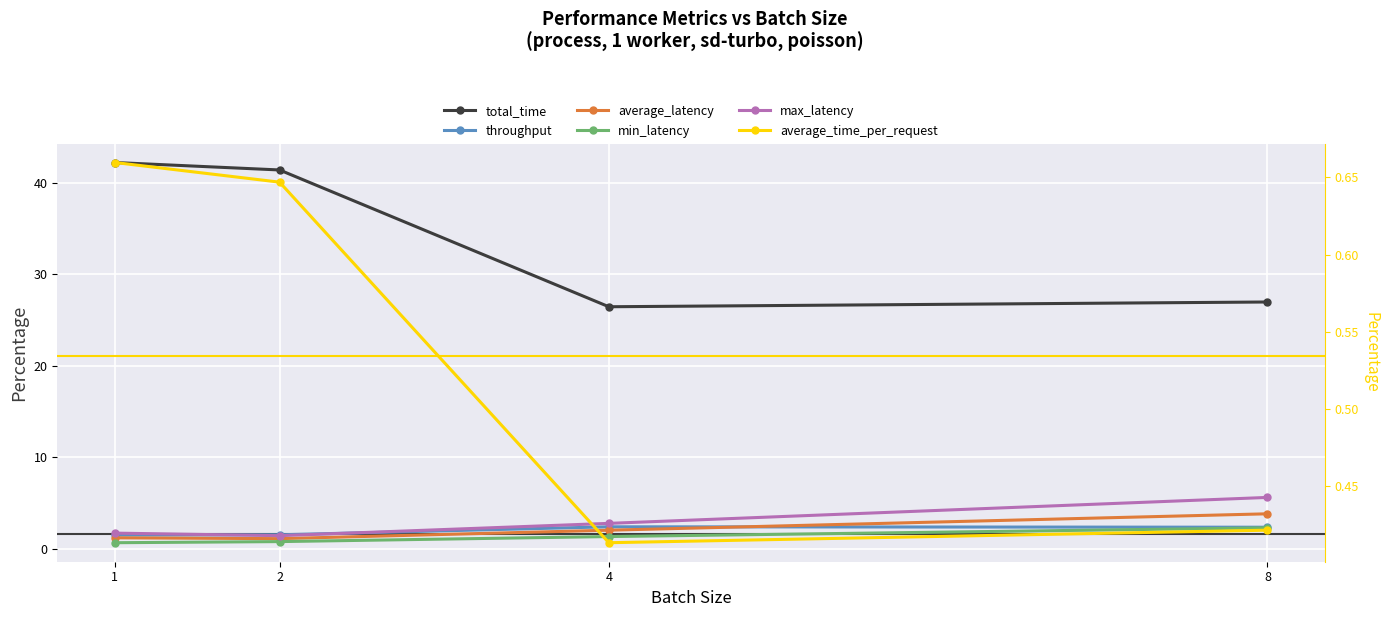

Reading left to right, list all the values displayed in this chart.

total_time: 1=42.2	2=41.4	4=26.5	8=27.0
throughput: 1=1.5	2=1.5	4=2.4	8=2.4
average_latency: 1=1.2	2=1.1	4=2.0	8=3.8
min_latency: 1=0.7	2=0.8	4=1.4	8=2.3
max_latency: 1=1.7	2=1.4	4=2.8	8=5.6
average_time_per_request: 1=0.7	2=0.6	4=0.4	8=0.4